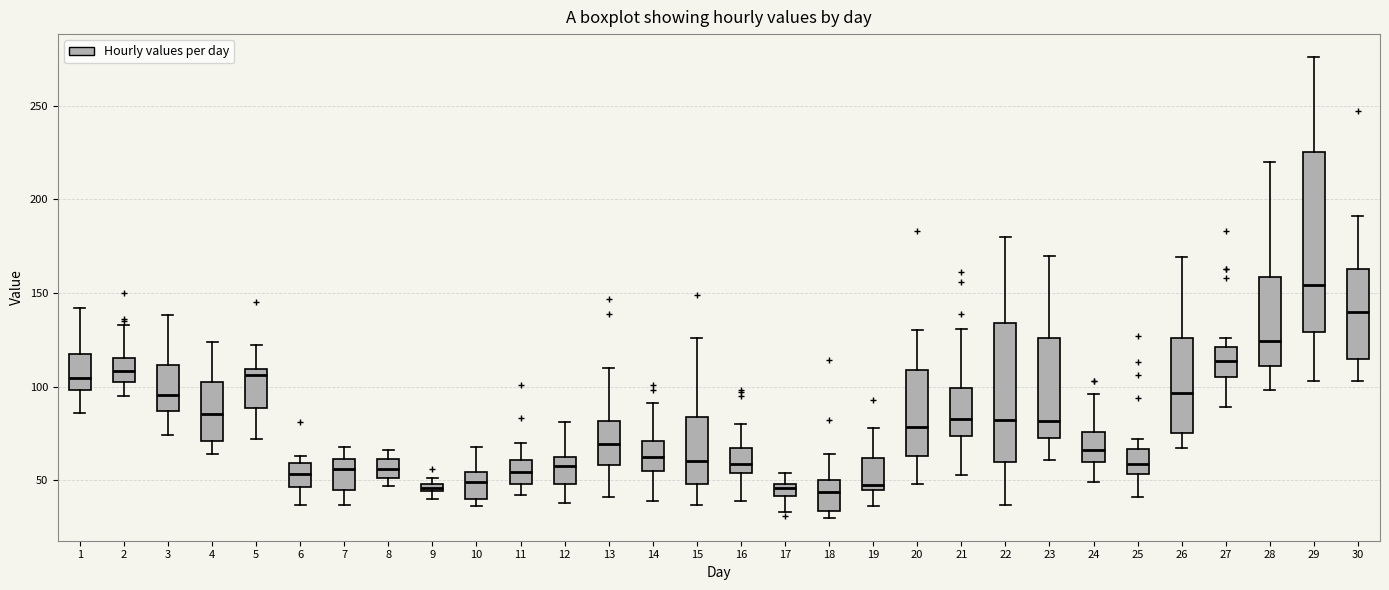

Where is the lower edge of the box at x = 27 on the y-axis? The values are not printed on the chart, so give them approximately, as read against the axis.

105